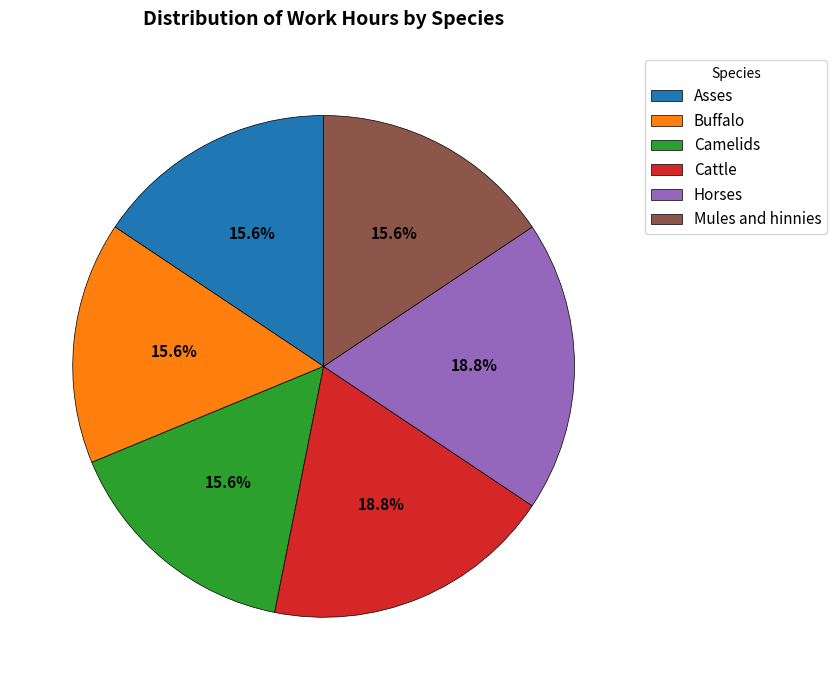

True or false: Mules and hinnies accounts for 29% of the total.

False